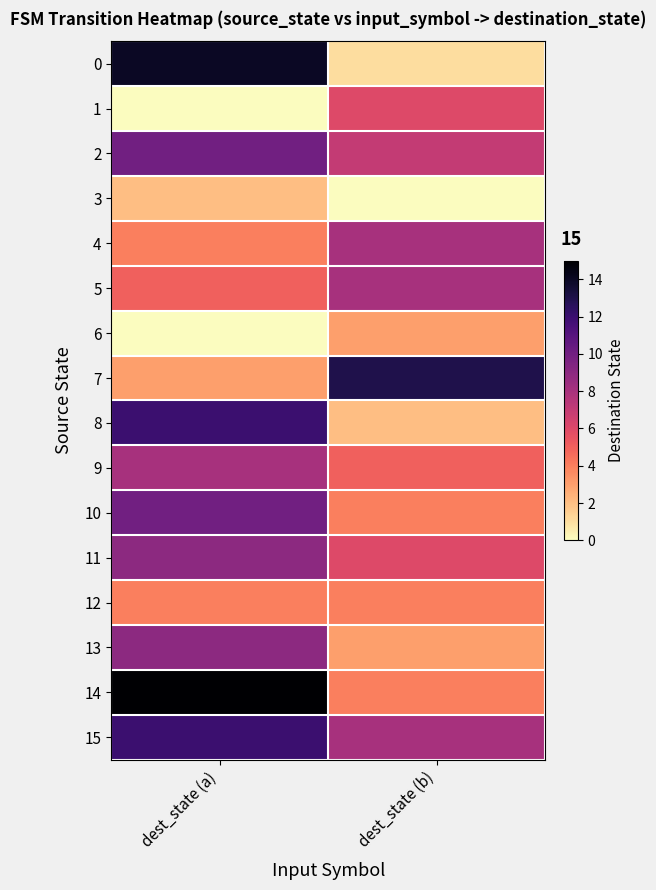

At how many categories does at least one series exceed 14?

1